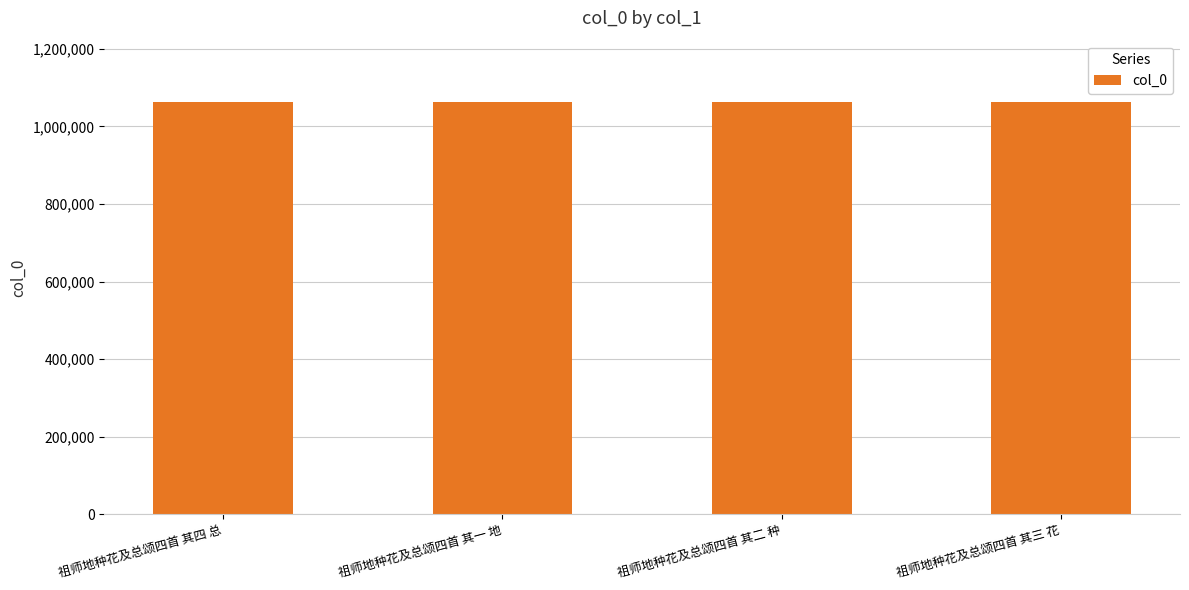

What is the difference between the second highest and minimum values?

2